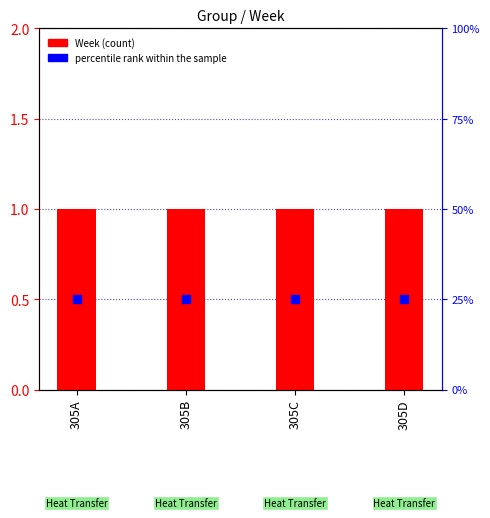

Is the value of percentile rank within the sample at 305C greater than the value of Week at 305D?

No